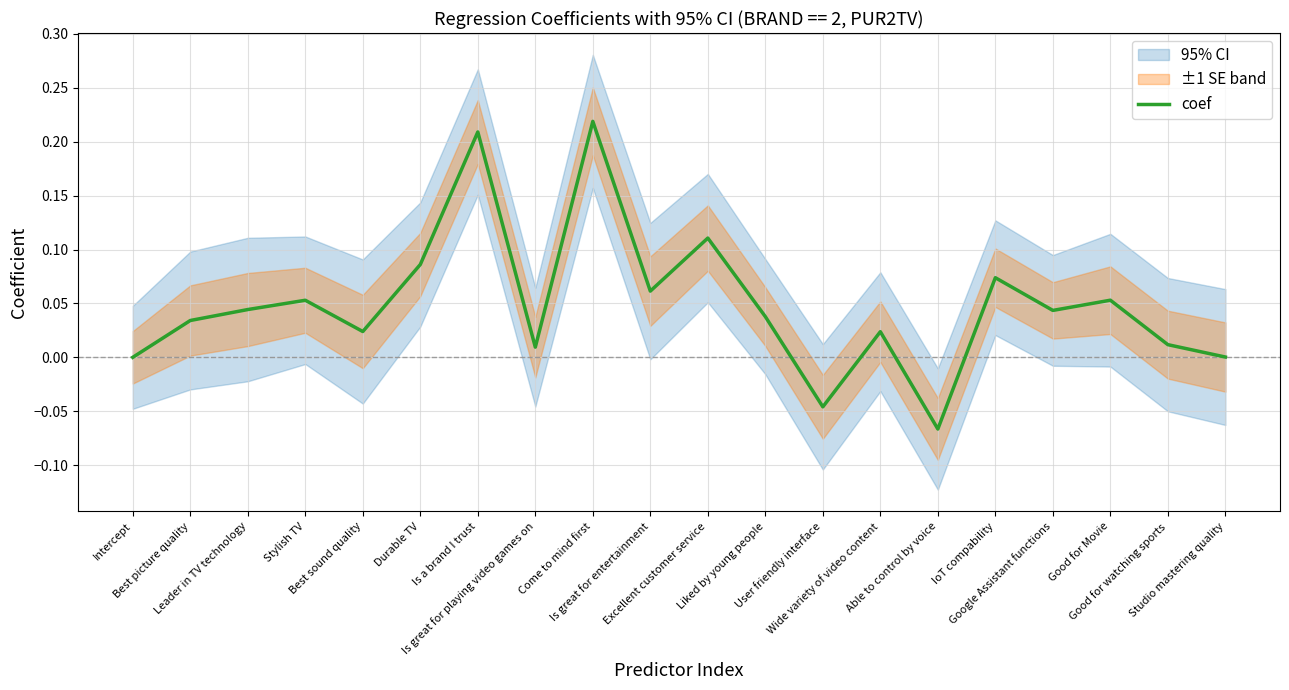

Rank the categories by value from lowest to highest.

Able to control by voice, User friendly interface, Intercept, Studio mastering quality, Is great for playing video games on, Good for watching sports, Wide variety of video content, Best sound quality, Best picture quality, Liked by young people, Google Assistant functions, Leader in TV technology, Stylish TV, Good for Movie, Is great for entertainment, IoT compability, Durable TV, Excellent customer service, Is a brand I trust, Come to mind first